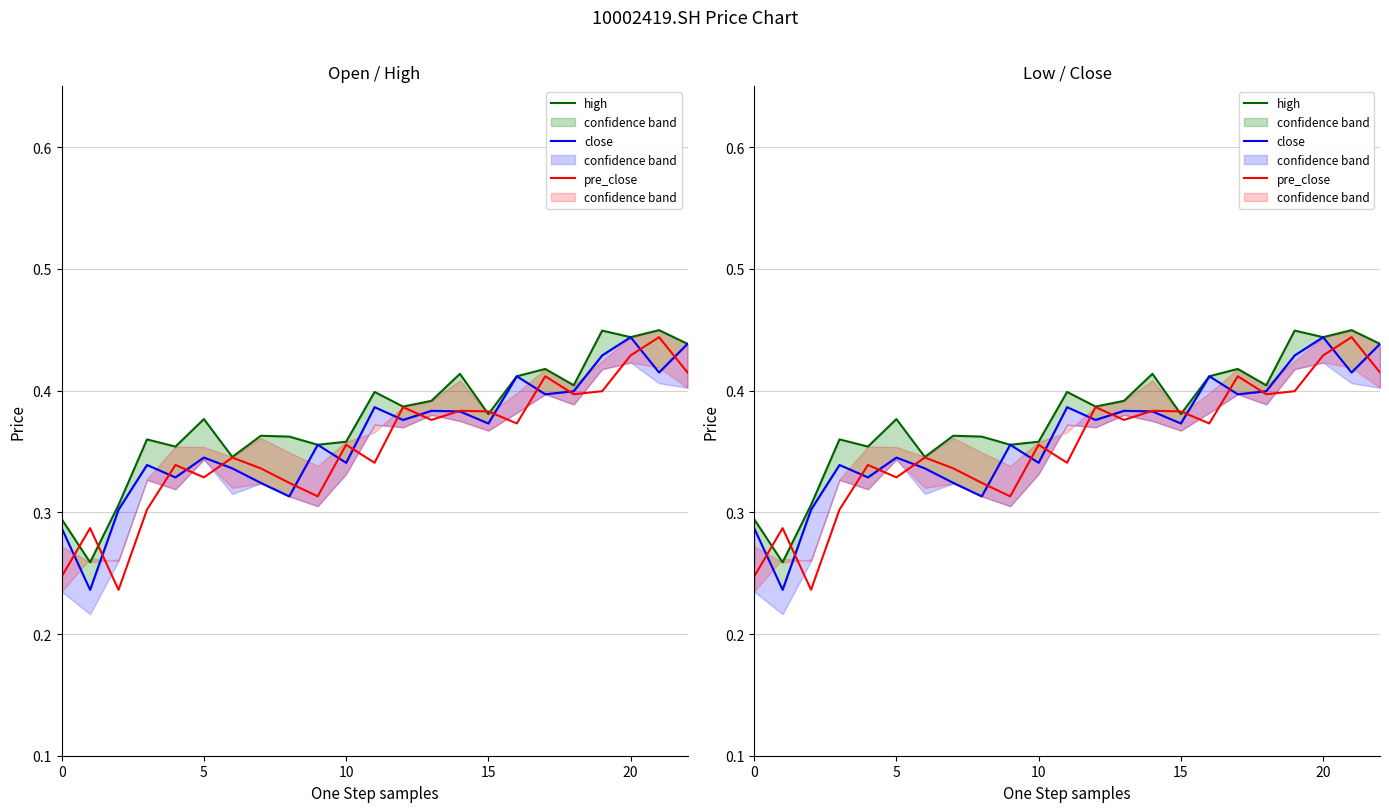

How many interior local peaks does the pre_close series have?

8